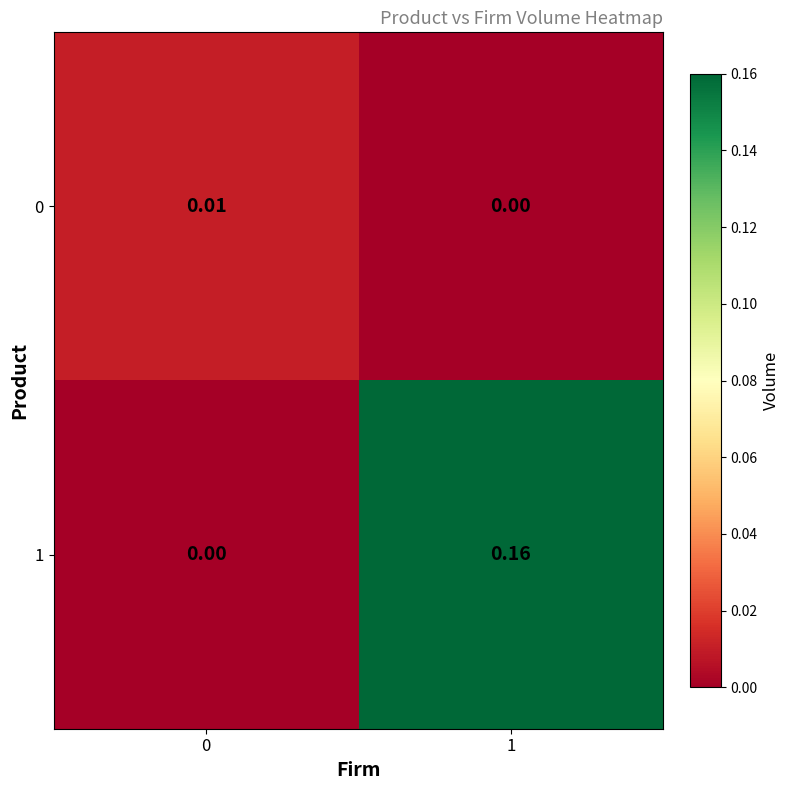

At how many categories does at least one series exceed 0?

2